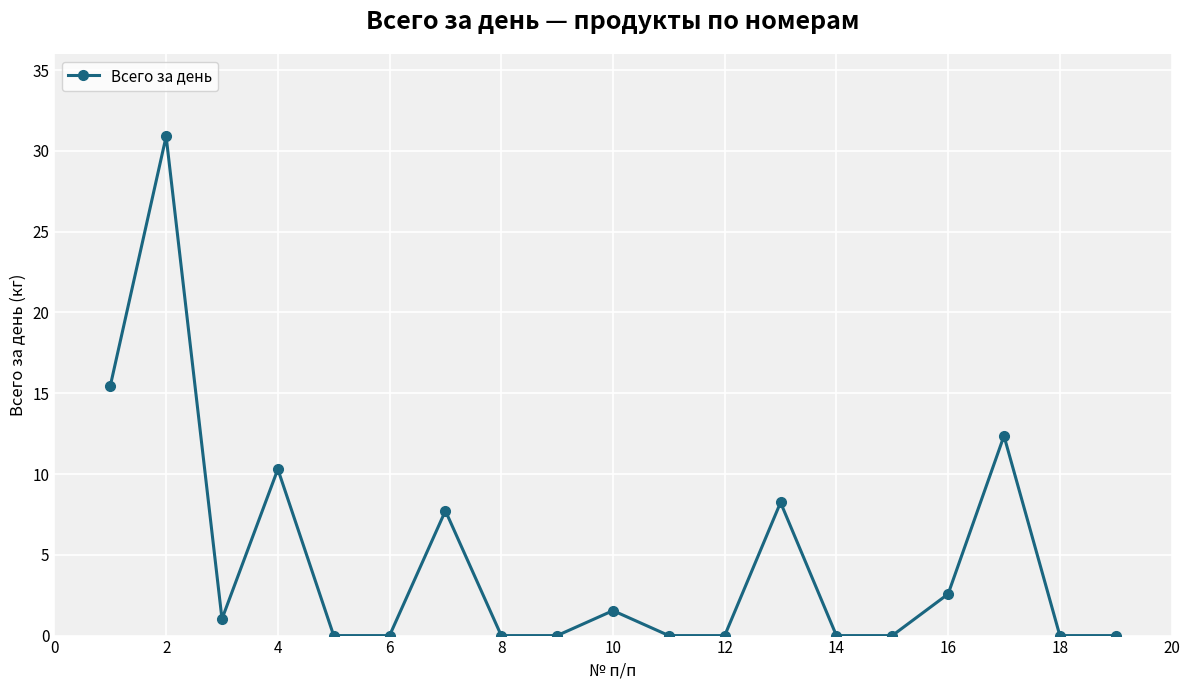

What is the sum of all values?

90.1